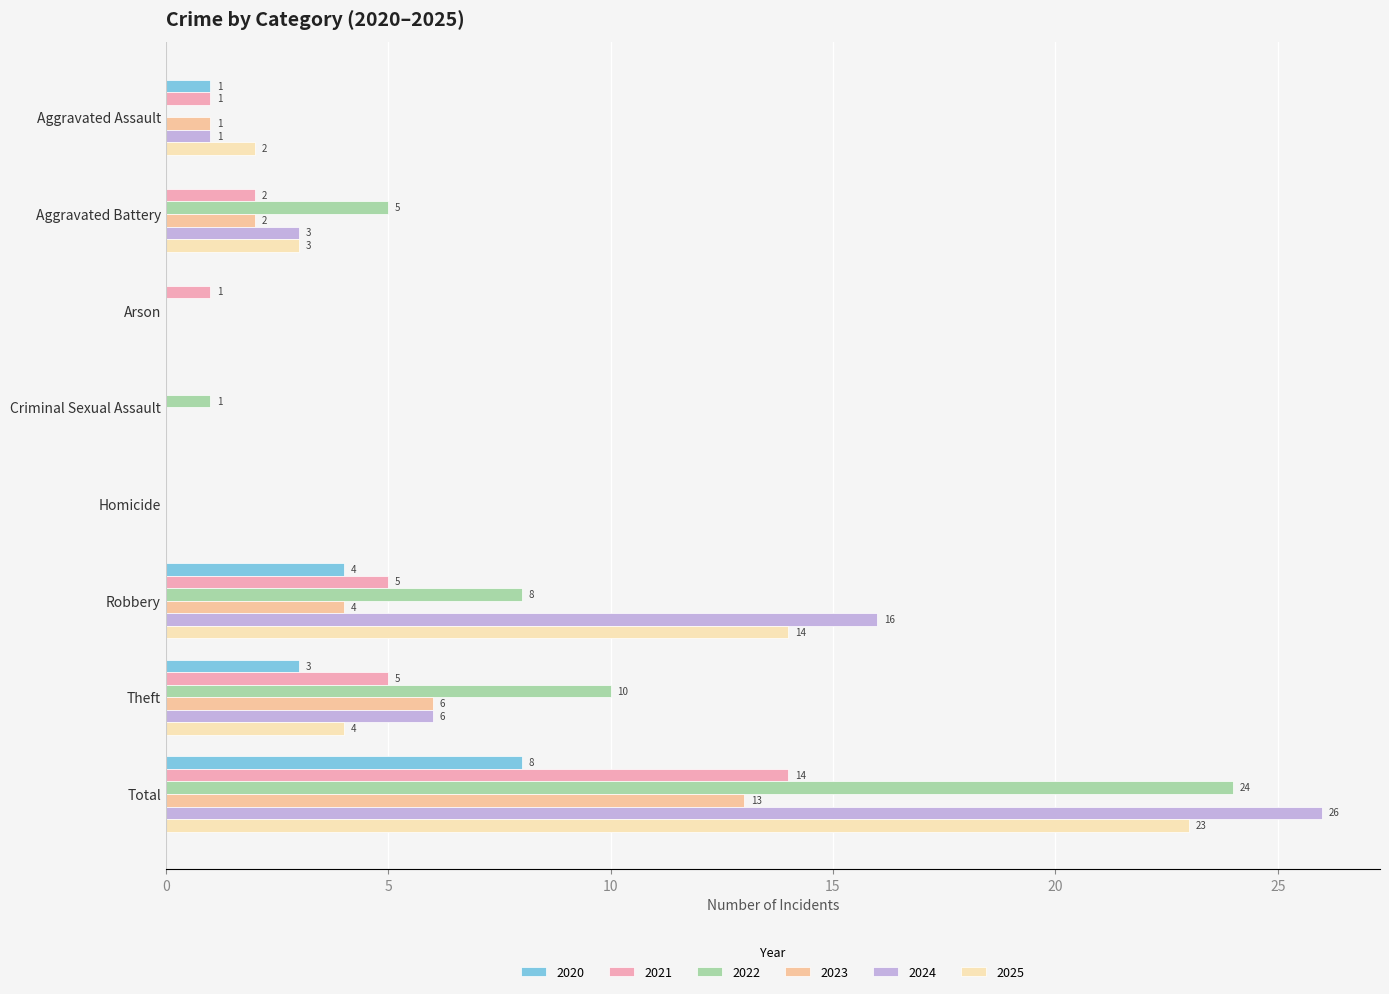

How many data points does each series have?

8